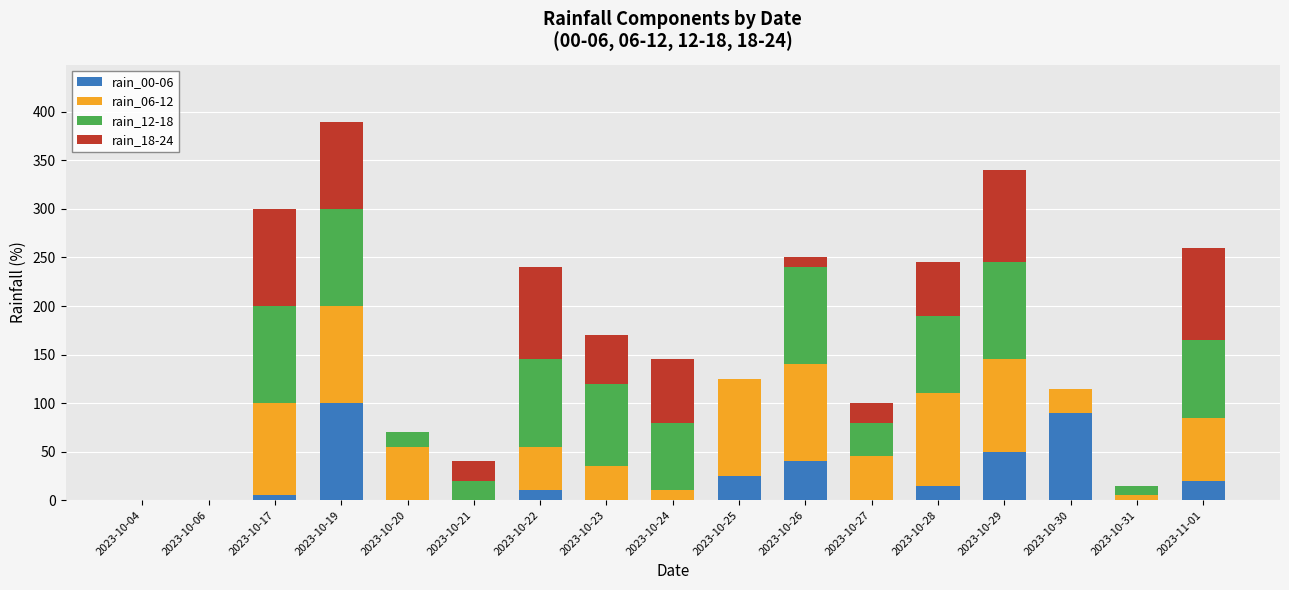

True or false: rain_00-06 has a value of 5 at 2023-10-17.

True